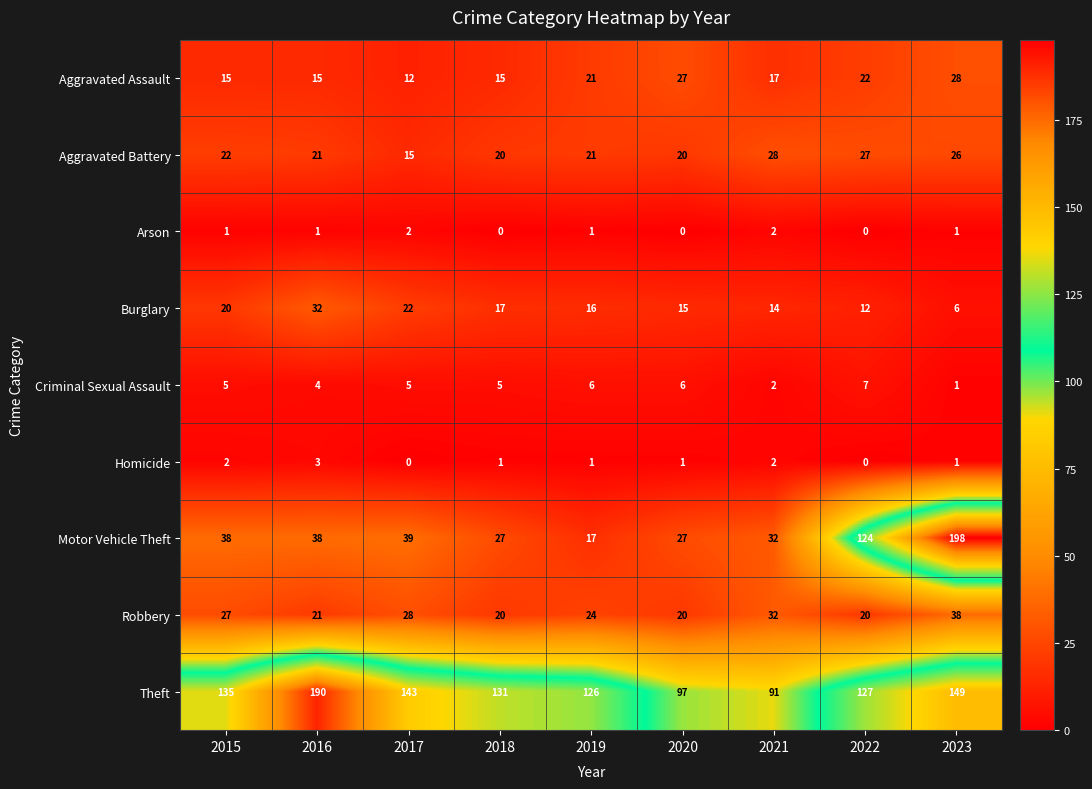

At which category is the sum across all series the highest?

2023